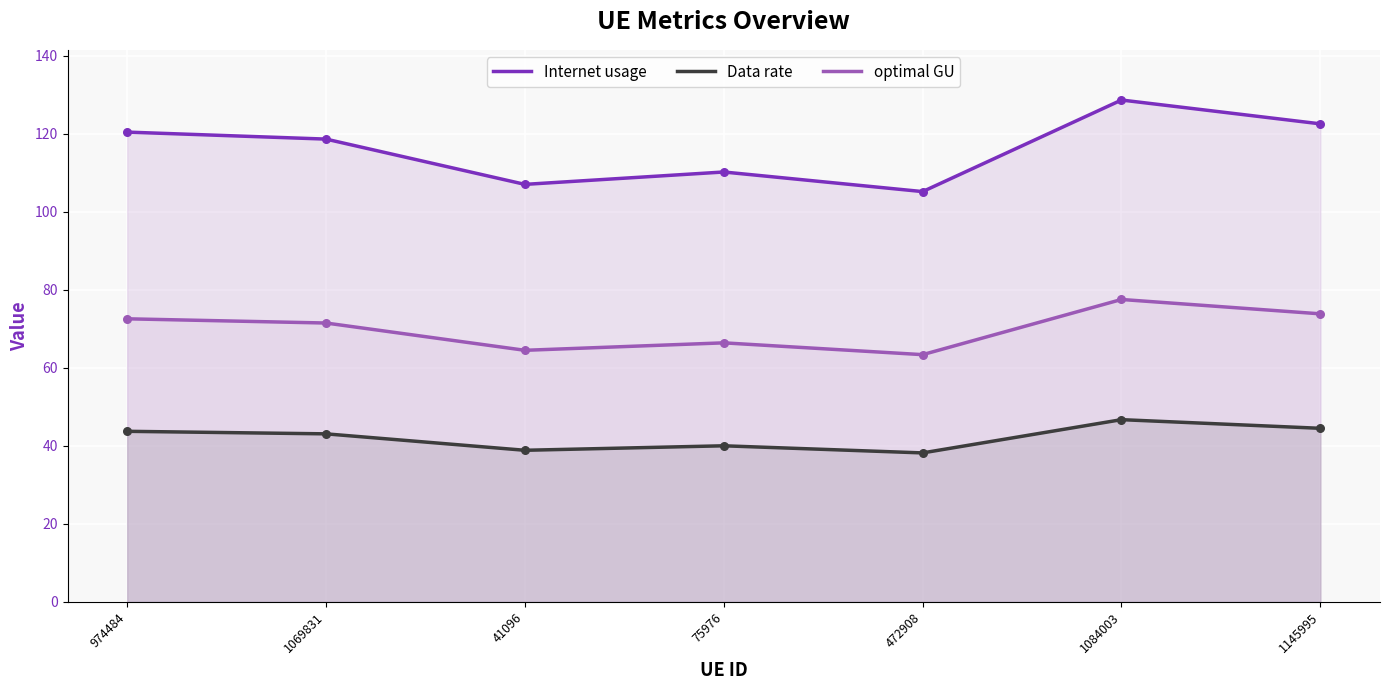

Which series has the largest Y range (max minus min)?

Internet usage